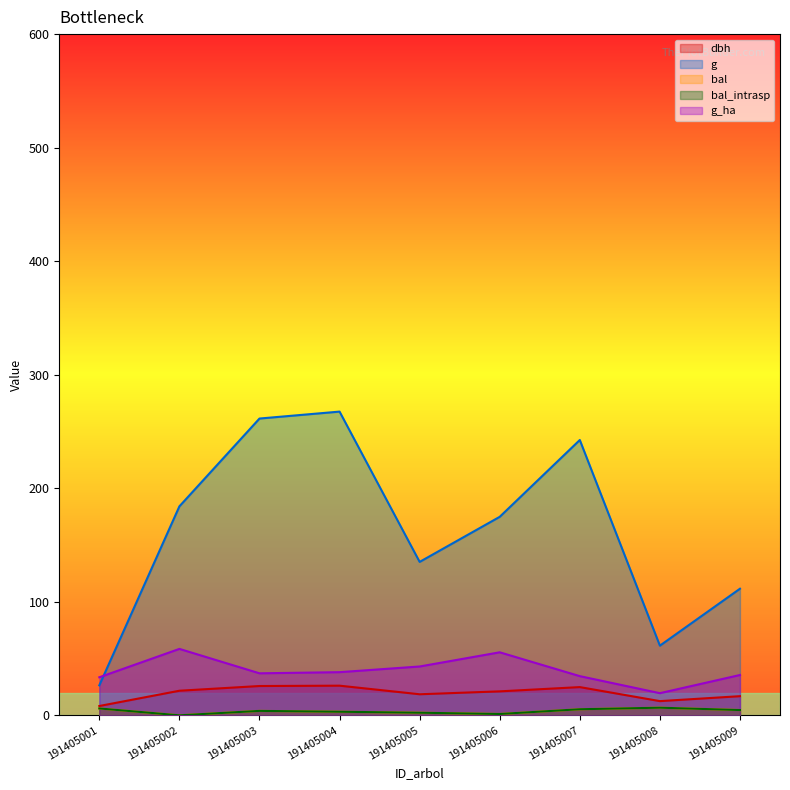

How many series are shown in this chart?

5